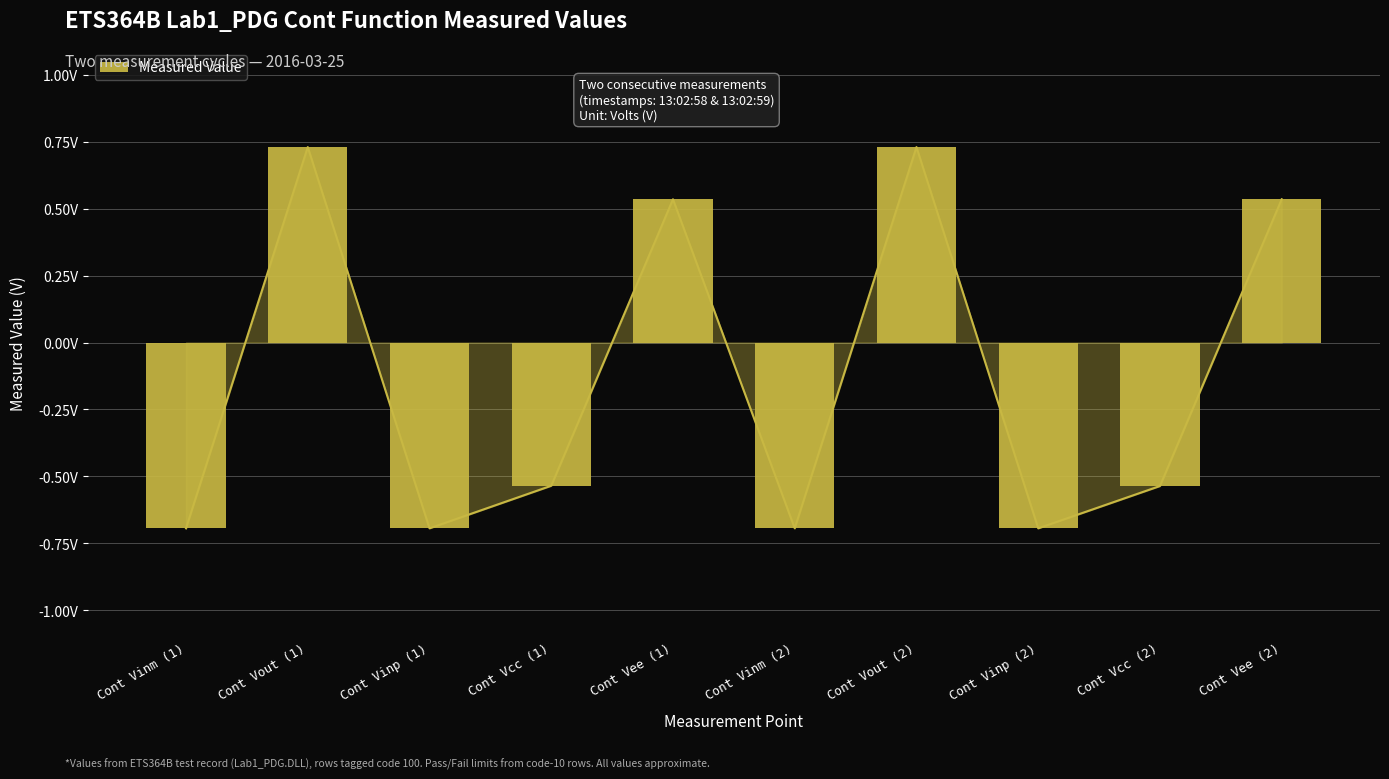

What value does the data have at Cont Vout (2)?

0.7